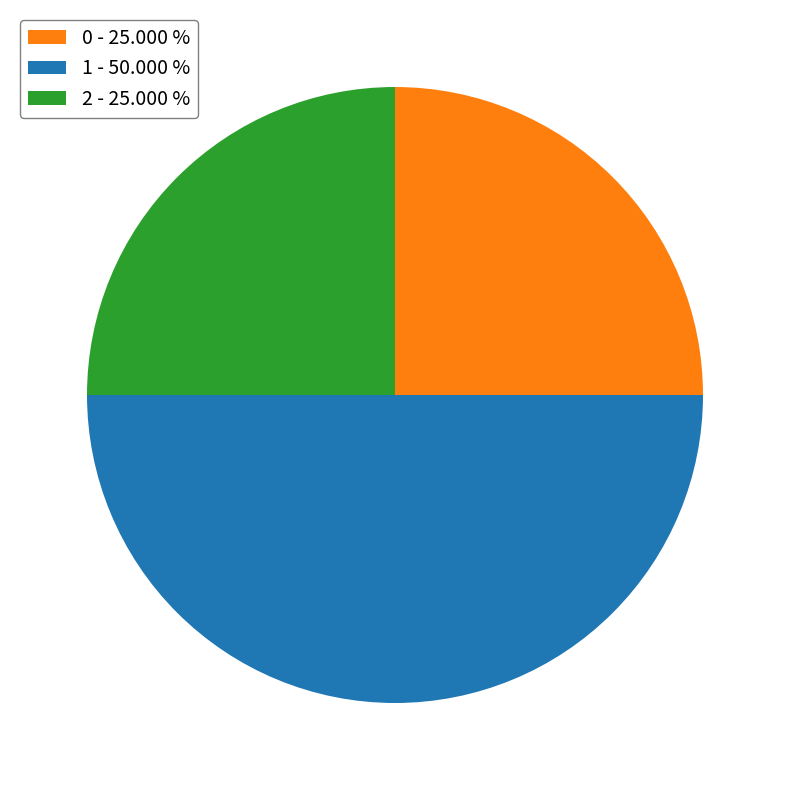

Do 1 - 50.000 % and 0 - 25.000 % together represent more than half of the pie?

Yes